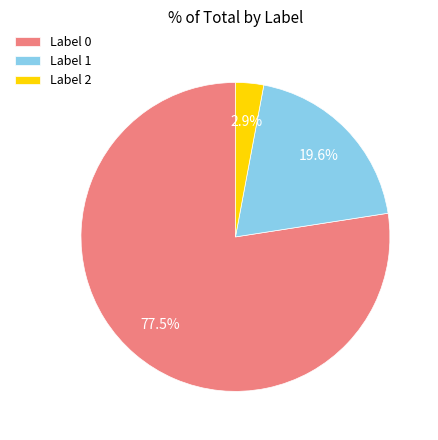

Which has a higher value, Label 2 or Label 0?

Label 0